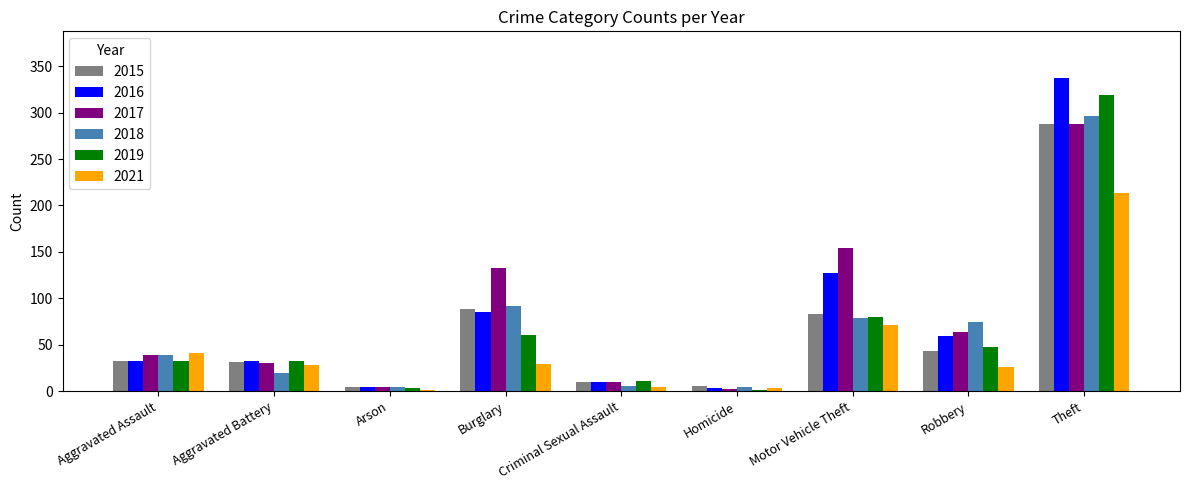

Between Burglary and Theft, which series saw the biggest shift?

2019